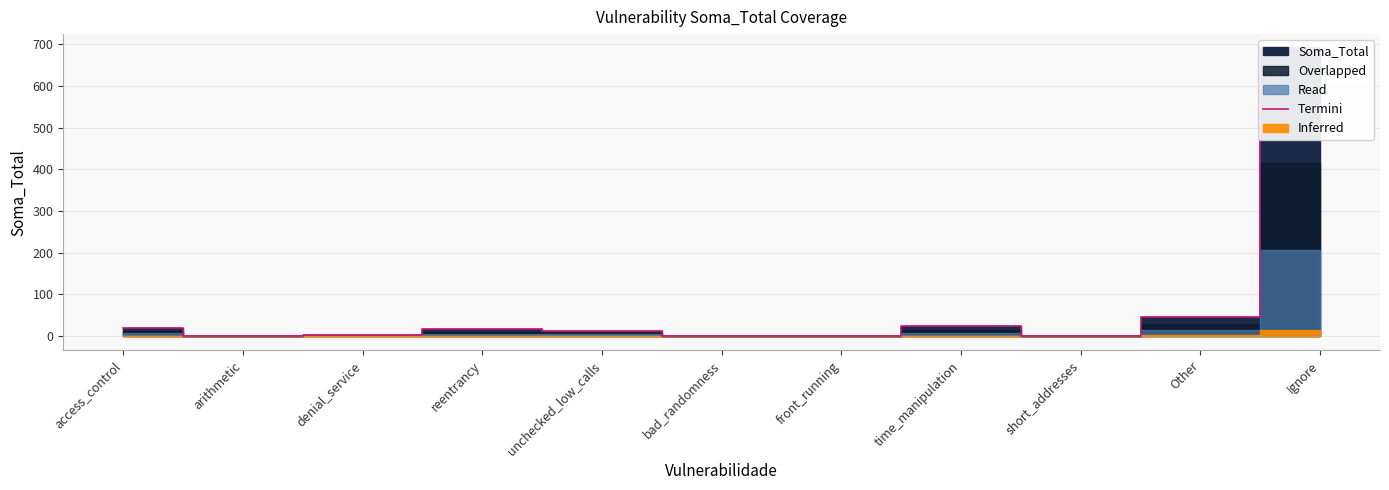

Where does the data first go above 11?

access_control